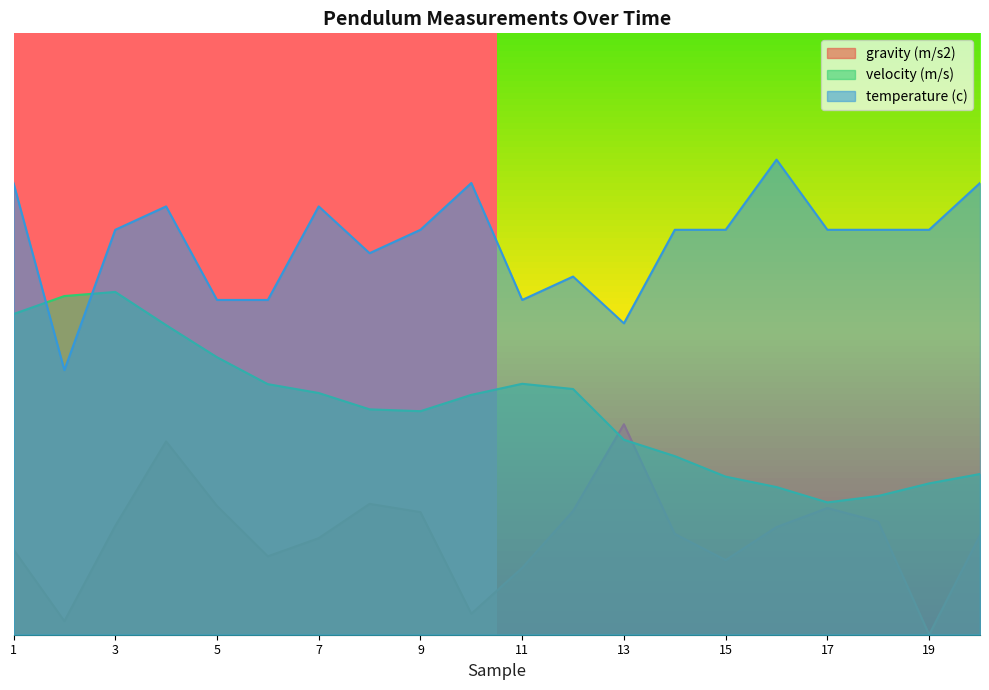

Count the temperature (c) values in the range 0 to 1.

20